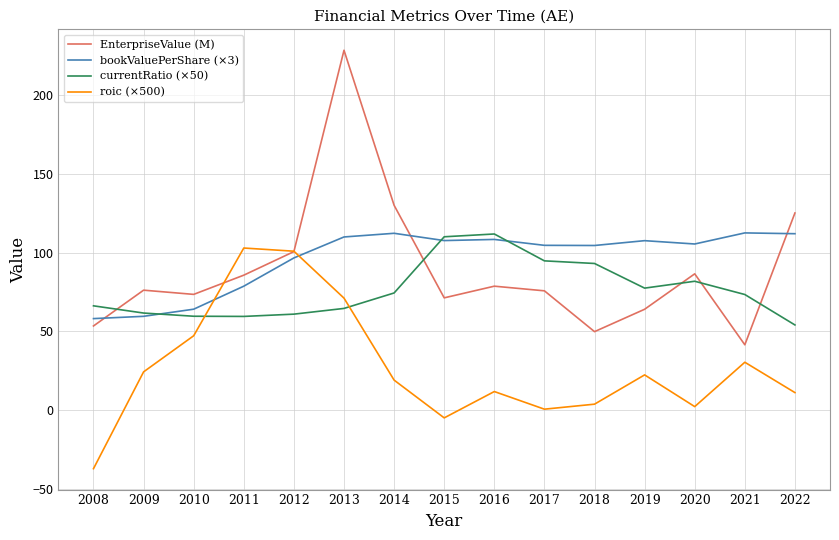

How many categories are shown in the chart?

15